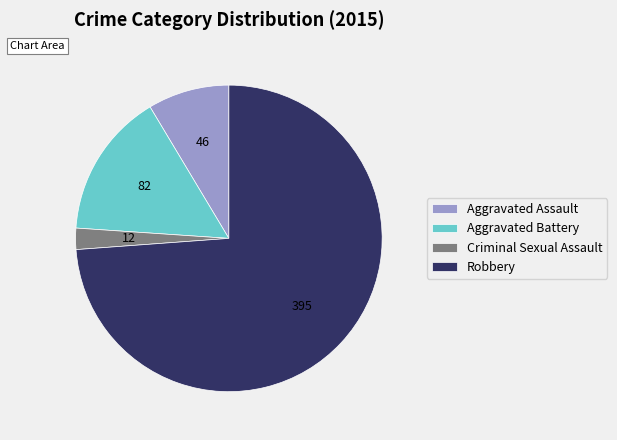

Between Aggravated Assault and Criminal Sexual Assault, which is larger?

Aggravated Assault